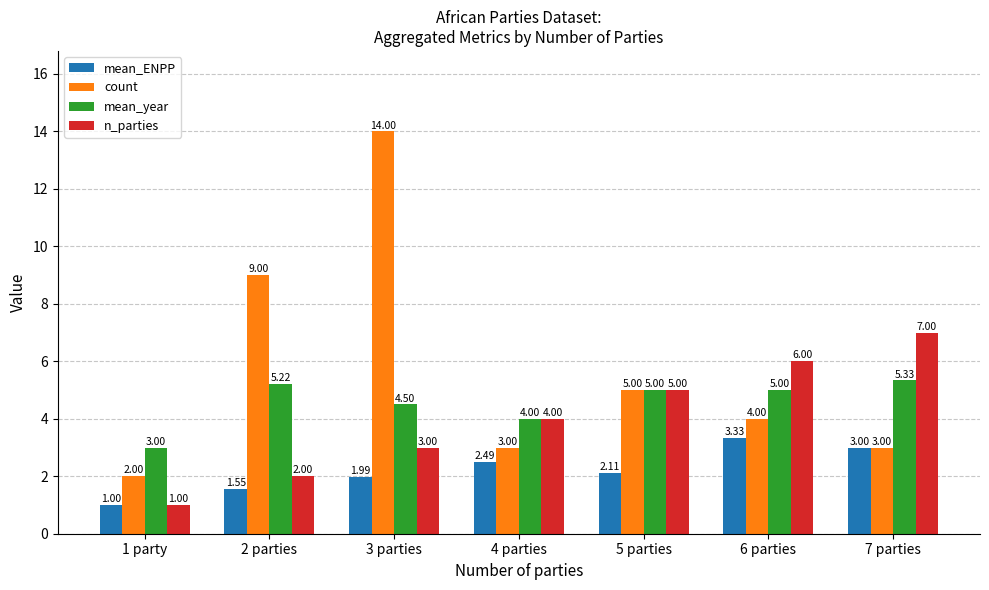

Between 2 parties and 3 parties, which series saw the biggest shift?

count